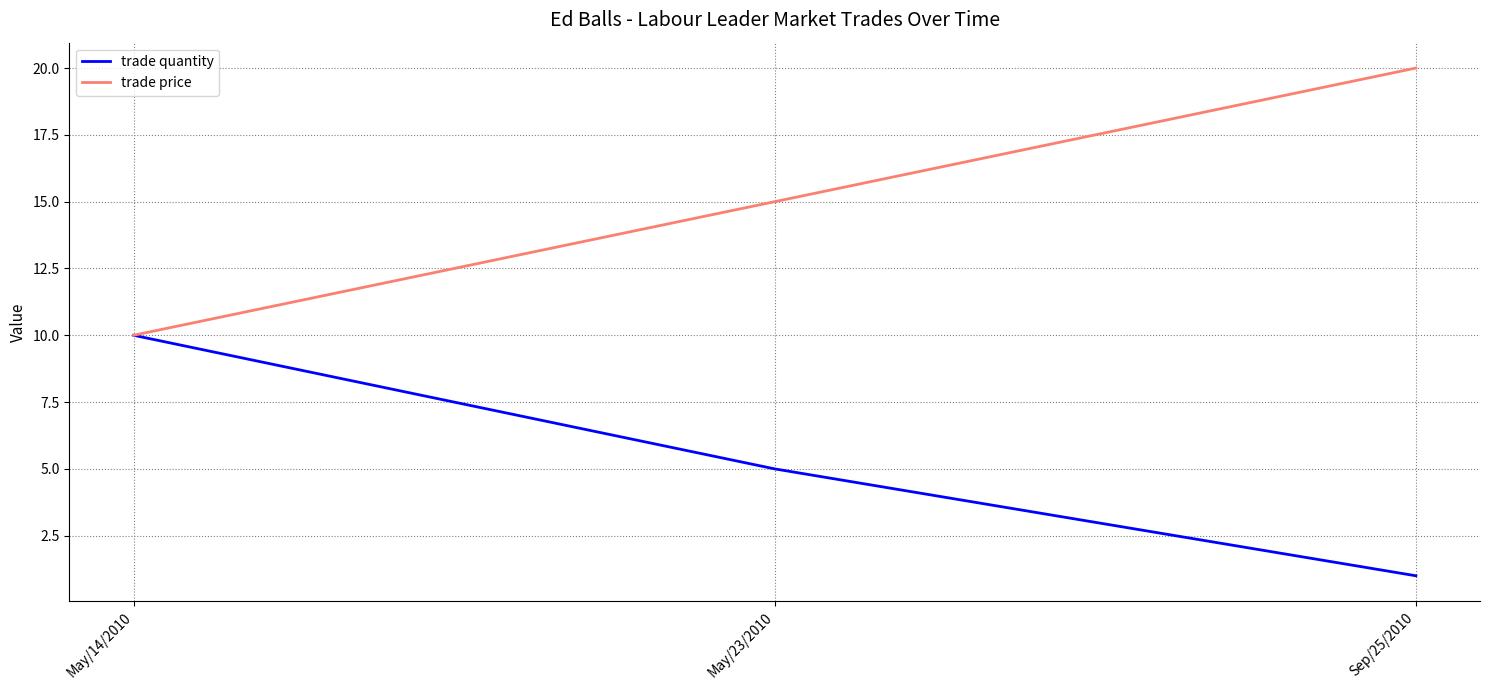

Which series has the largest total across all categories?

trade price